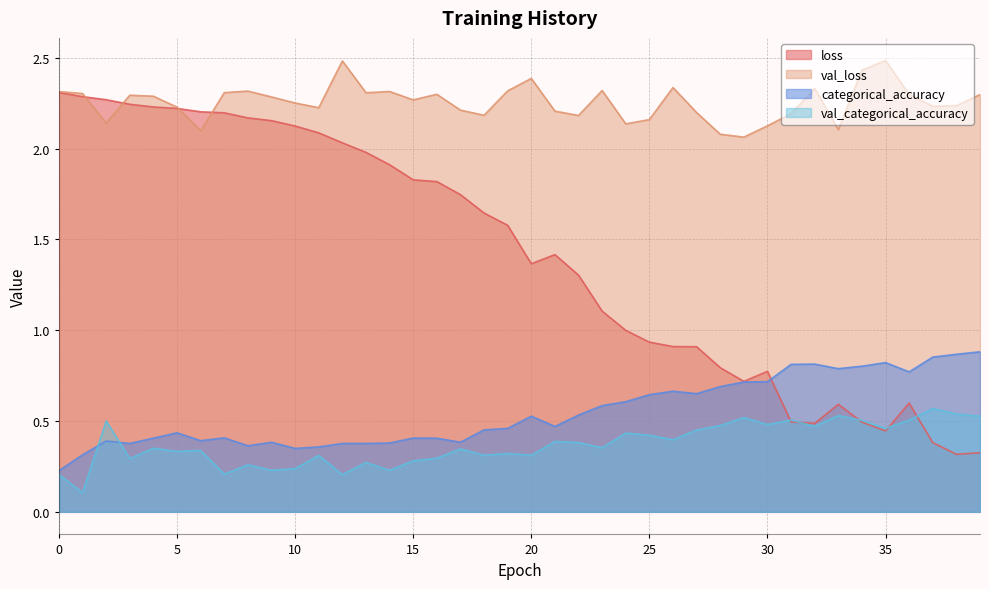

Which label corresponds to the largest value in the chart?

35